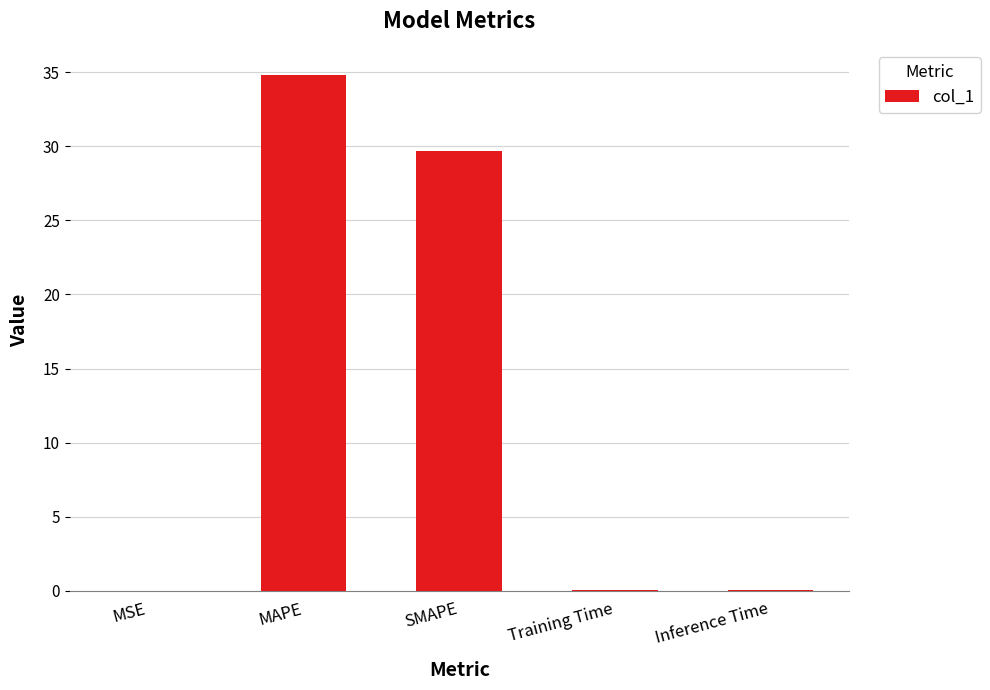

Which has a higher value, SMAPE or Inference Time?

SMAPE